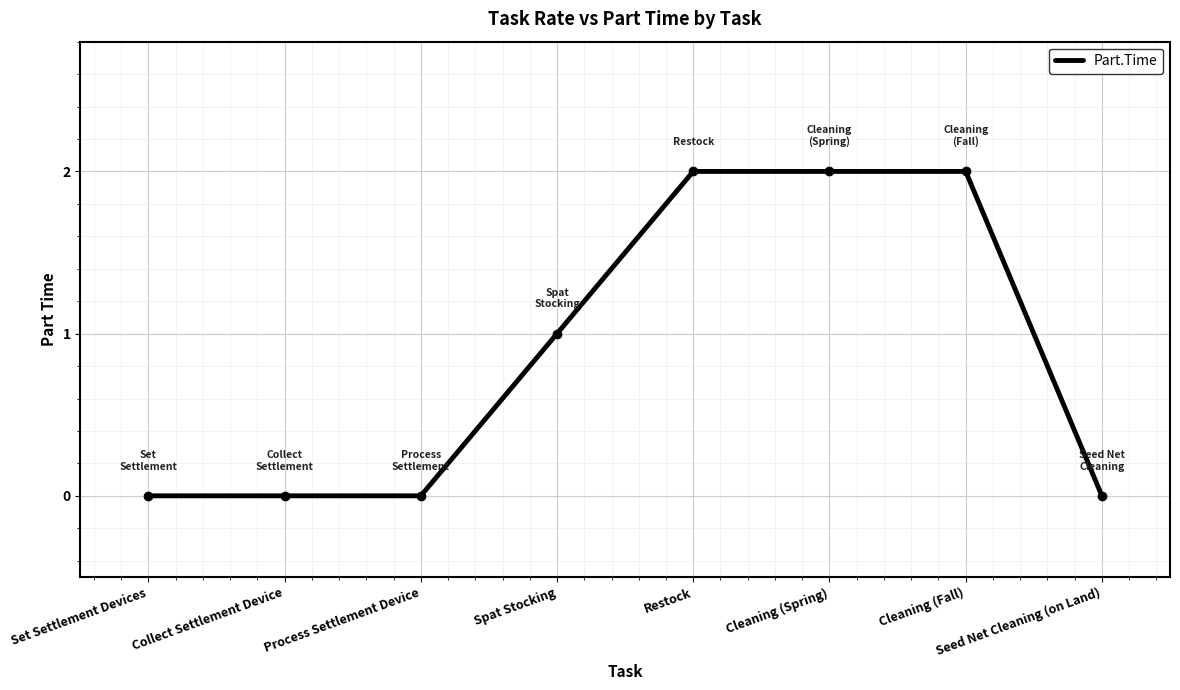

What value does the data have at Cleaning (Spring)?

2